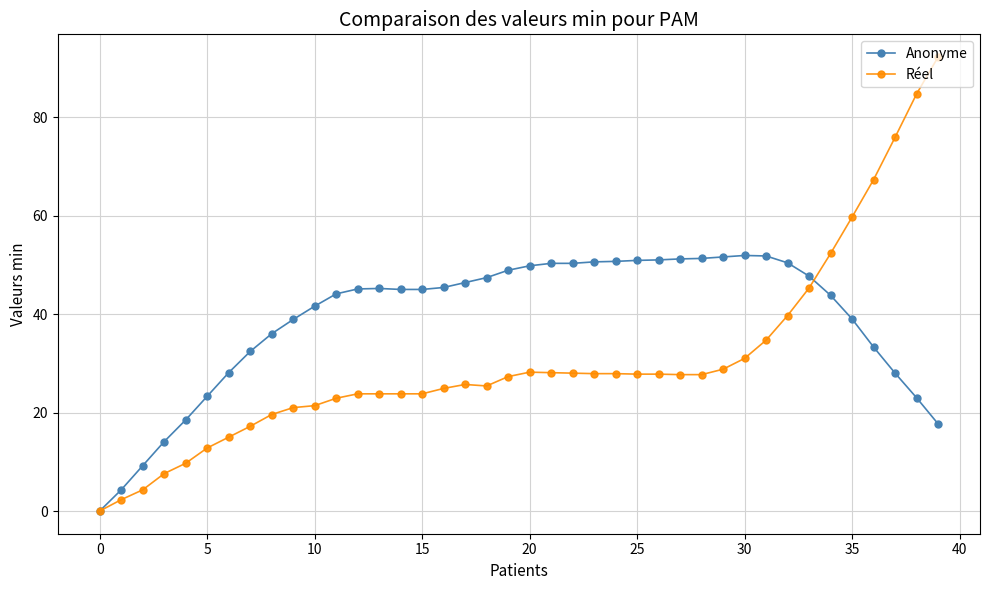

What are all the series names shown in the legend?

Anonyme, Réel